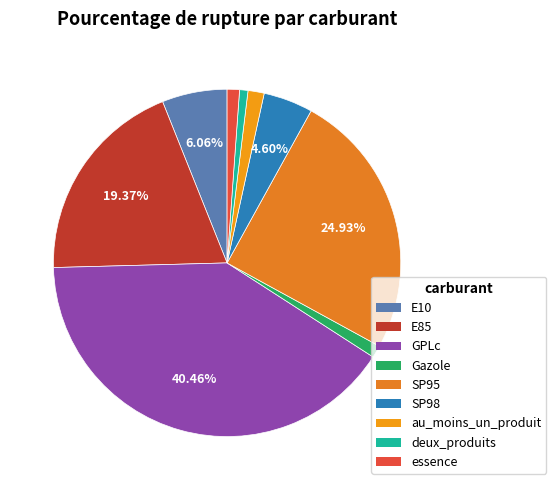

To the nearest percent, what percentage of the pie is E10?

6%